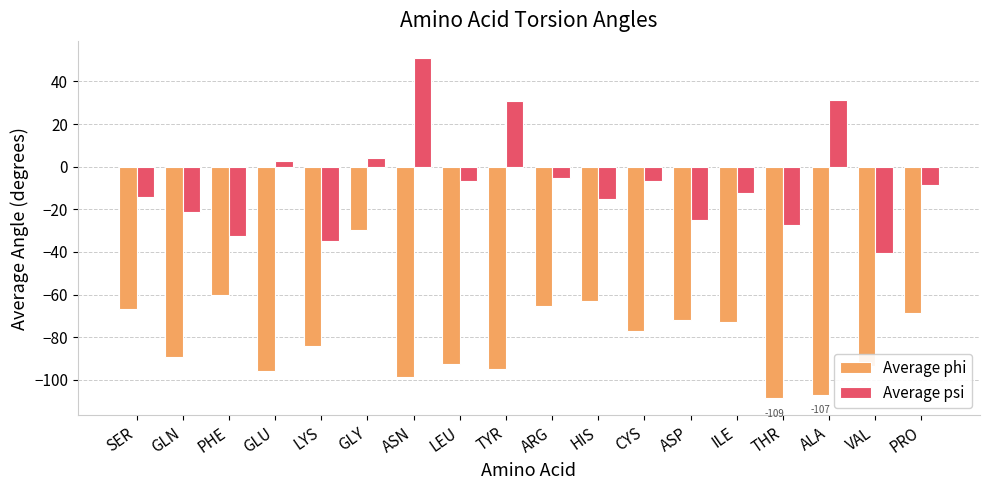

Is the value of Average phi at ILE greater than the value of Average psi at ASN?

No